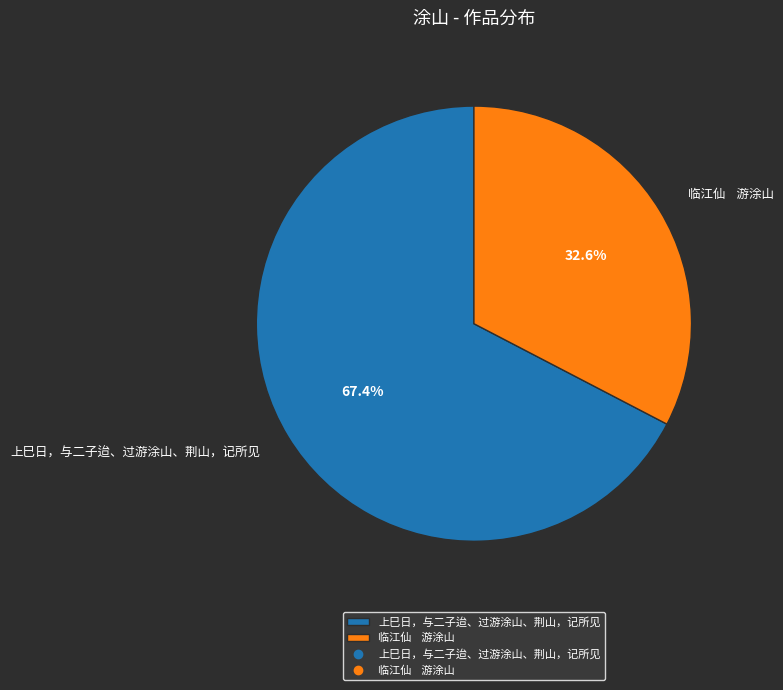

How much of the chart is everything except 上巳日，与二子迨、过游涂山、荆山，记所见?

32.6%